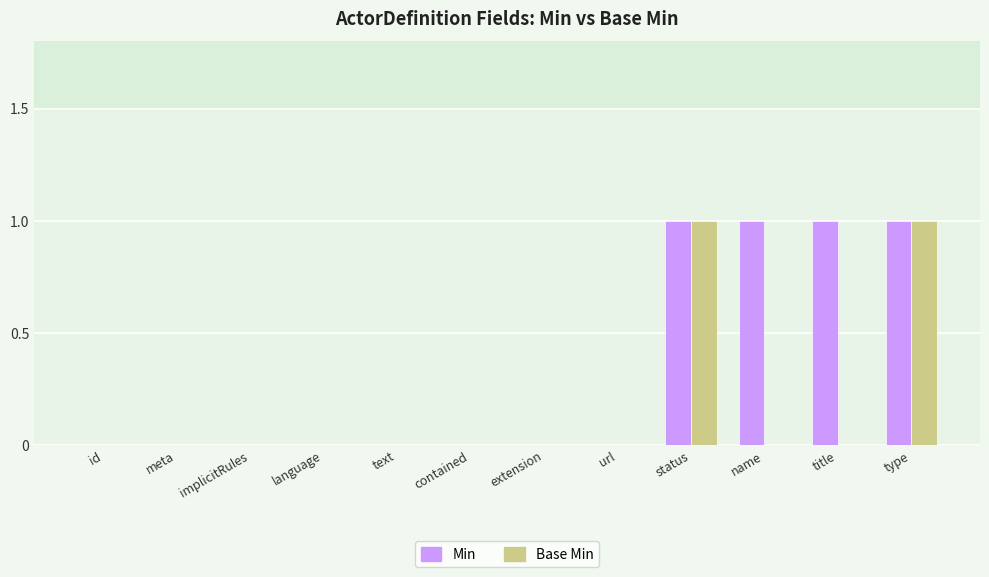

How many Min values are between 0 and 1?

12